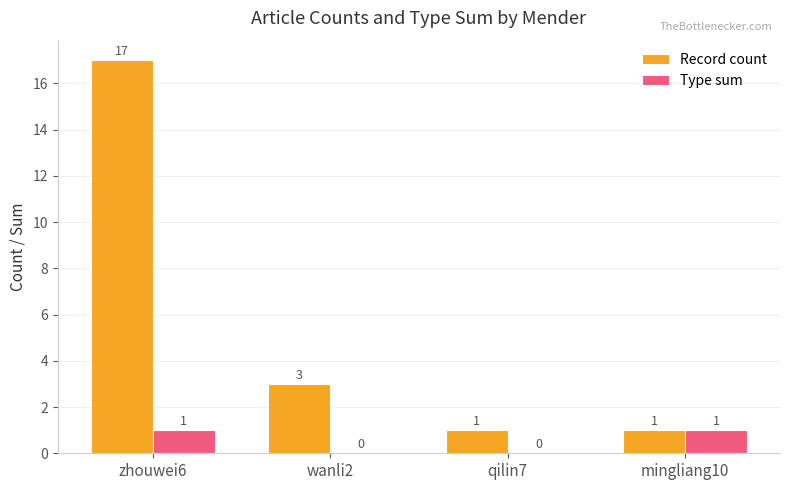

What are all the series names shown in the legend?

Record count, Type sum